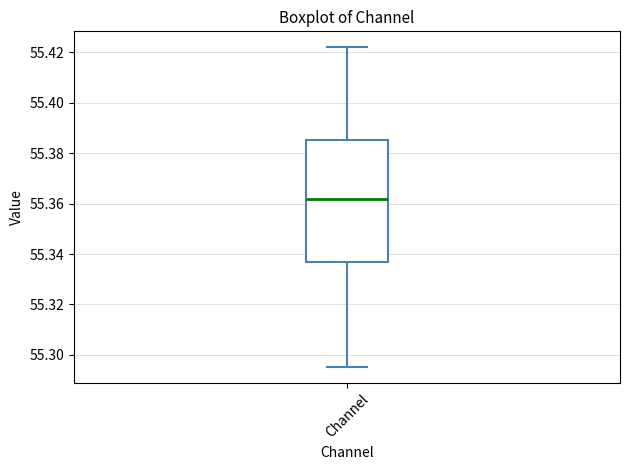

Read this box plot against the y-axis: the position of the median line, the range covered by the box, and the ends of both whiskers. The values are not printed on the chart, so give them approximately, as read against the axis.

median 55.362, box 55.336 to 55.386, whiskers 55.296 to 55.422